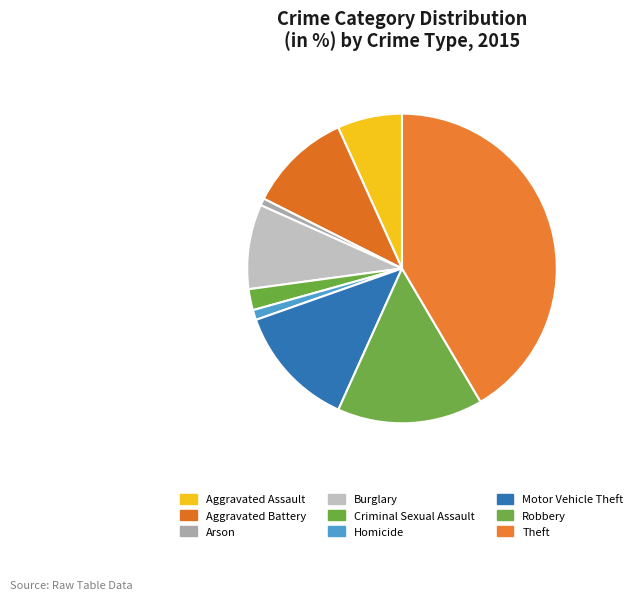

Does Aggravated Assault account for over 50% of the chart?

No